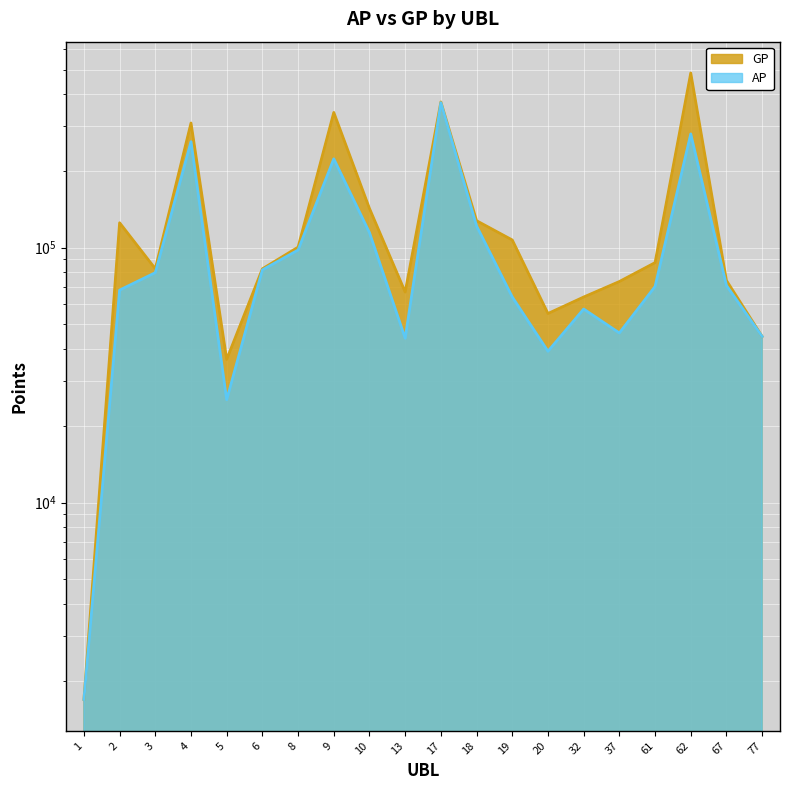

The value of AP at 10 is 23640. True or false?

False